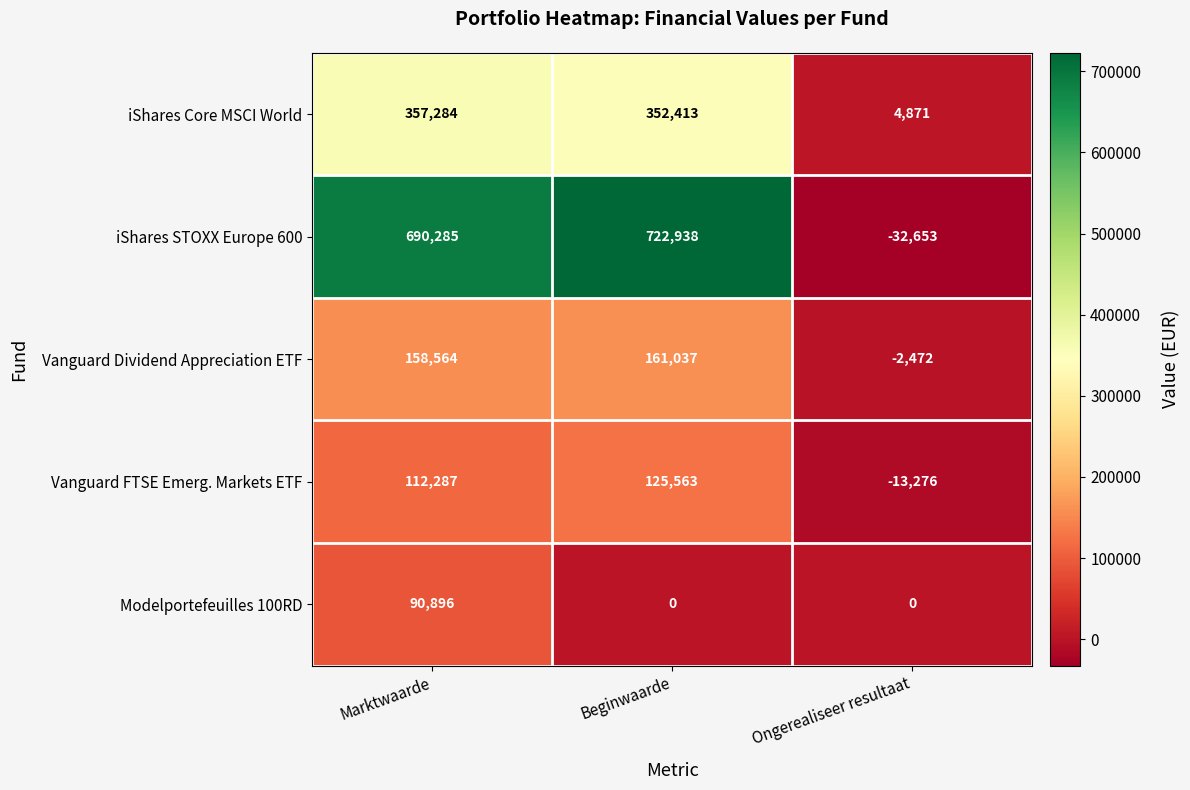

Reading left to right, extract all data points from this chart.

iShares Core MSCI World: 357284	352413	4871
iShares STOXX Europe 600: 690285	722938	-32653
Vanguard Dividend Appreciation ETF: 158564	161037	-2472
Vanguard FTSE Emerg. Markets ETF: 112287	125563	-13276
Modelportefeuilles 100RD: 90896	0	0